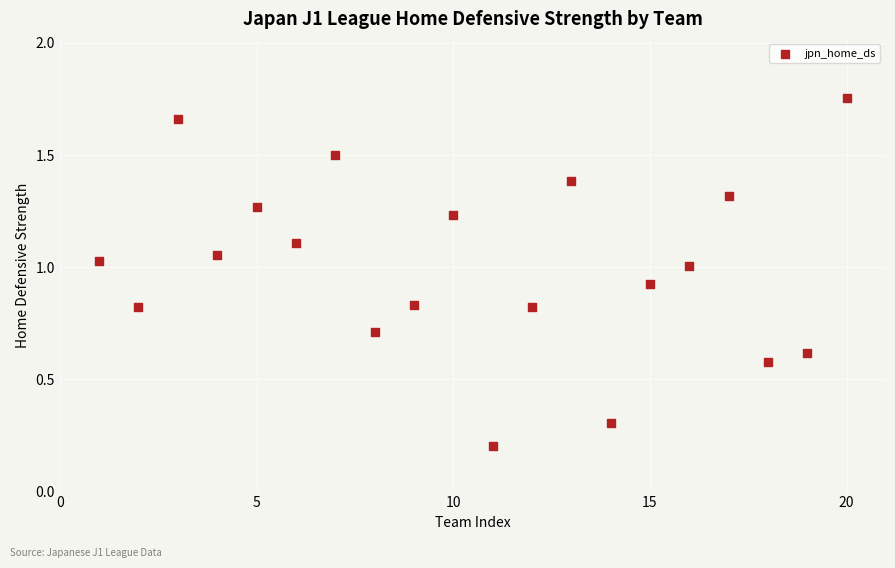

What is the range of Y values (max minus min)?

1.5